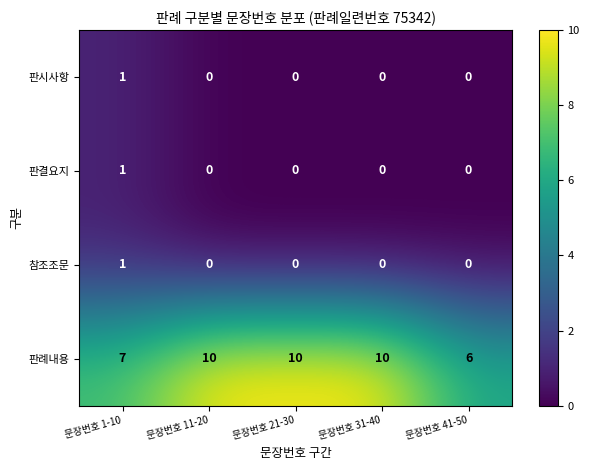

At how many categories does at least one series exceed 8?

3